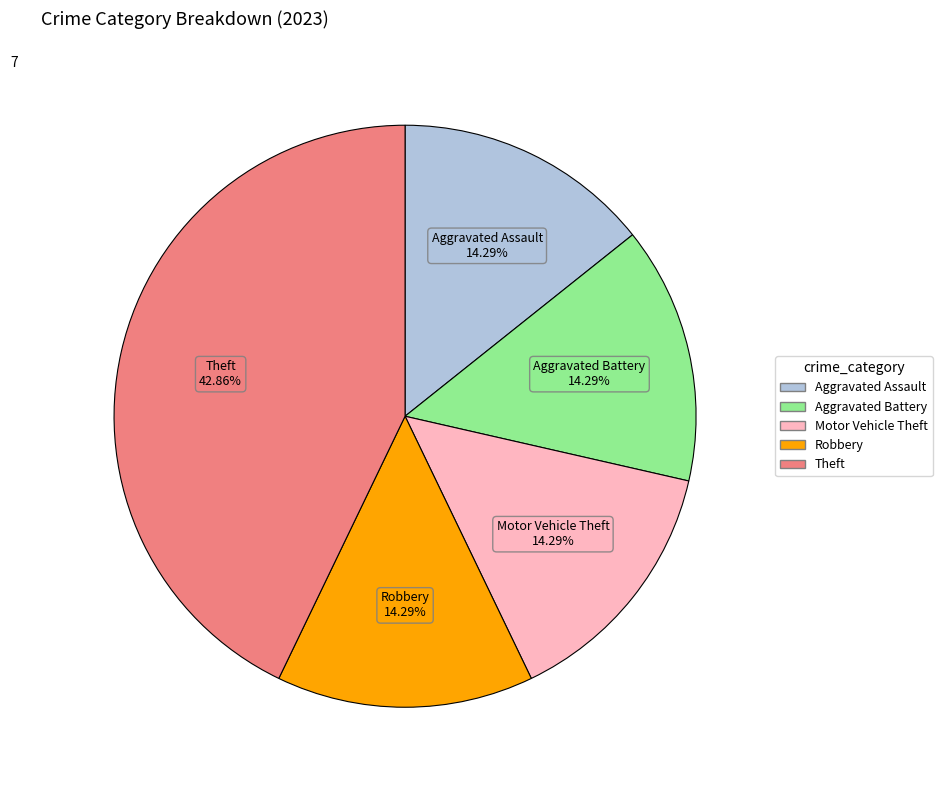

Combined, what portion of the pie is Aggravated Battery and Motor Vehicle Theft?

28.6%